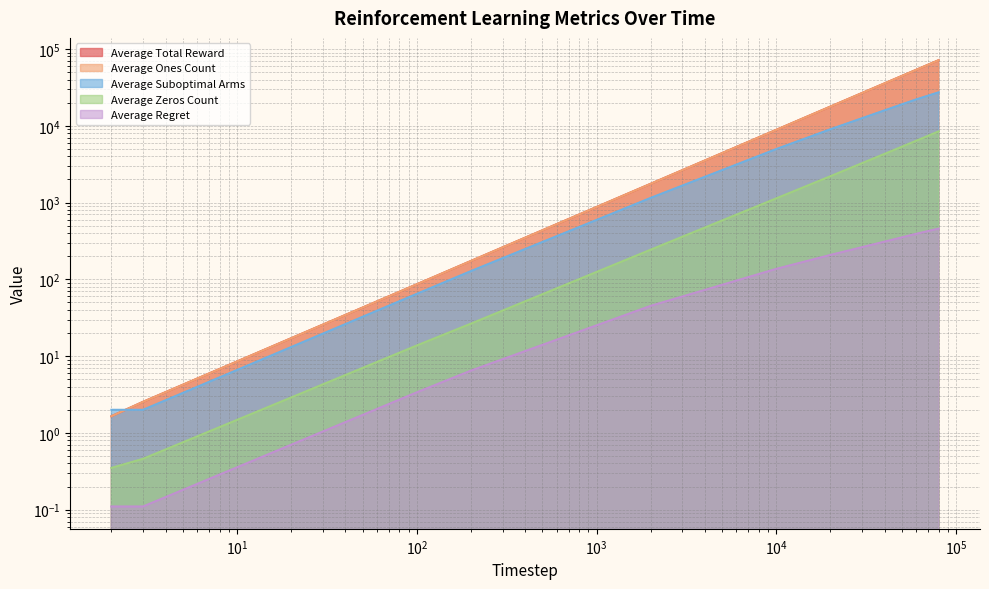

True or false: Average Zeros Count has more than 0 interior local peaks.

False